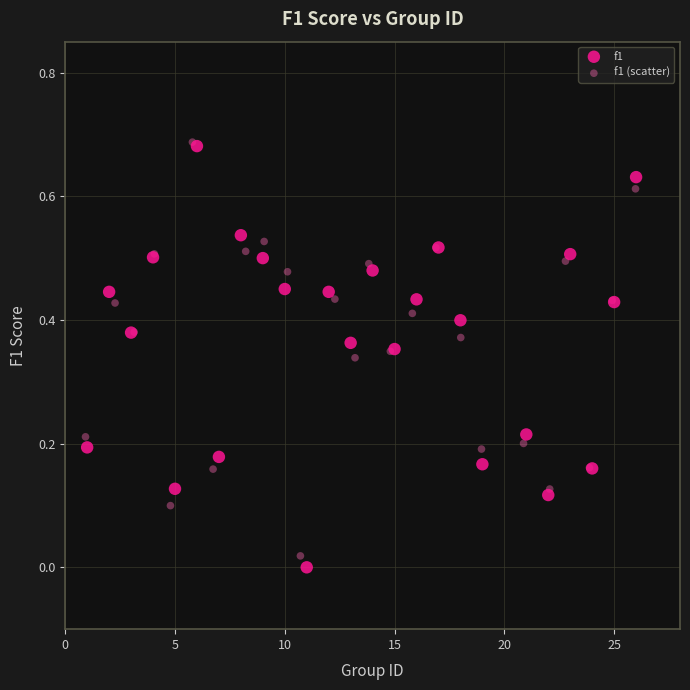

Which series has the largest Y range (max minus min)?

f1